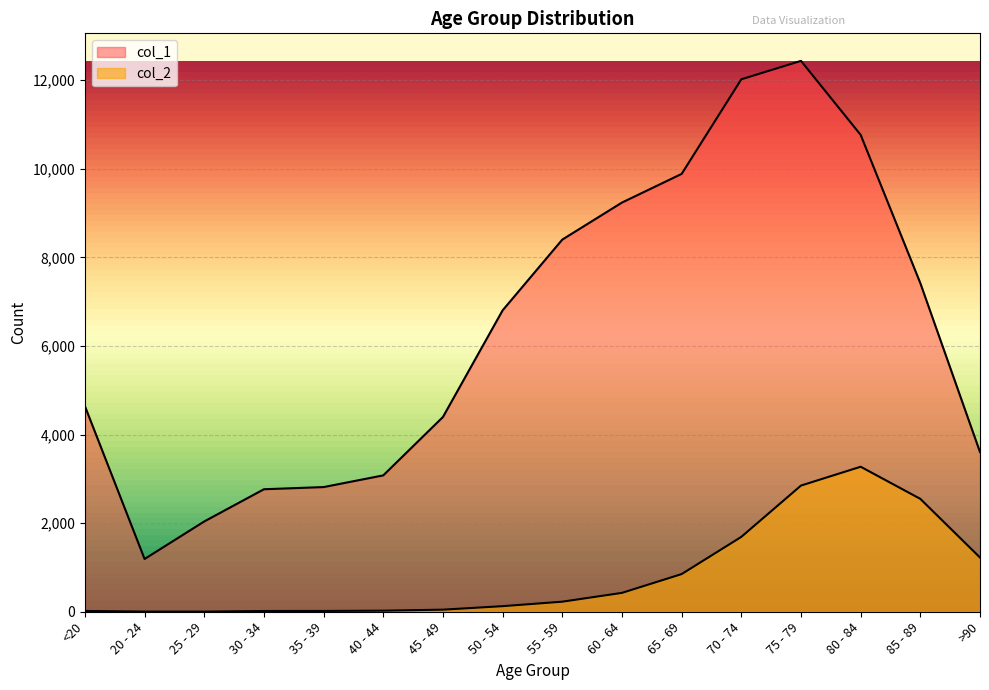

Which category has the lowest value in the col_1 series?

20 - 24